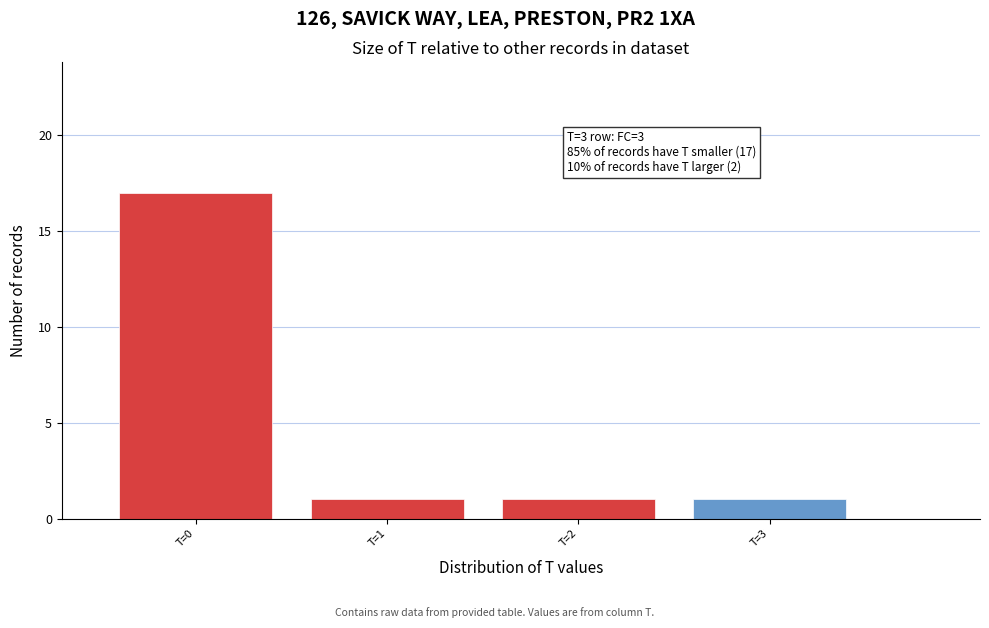

Reading left to right, transcribe all the data shown in this chart.

17	1	1	1